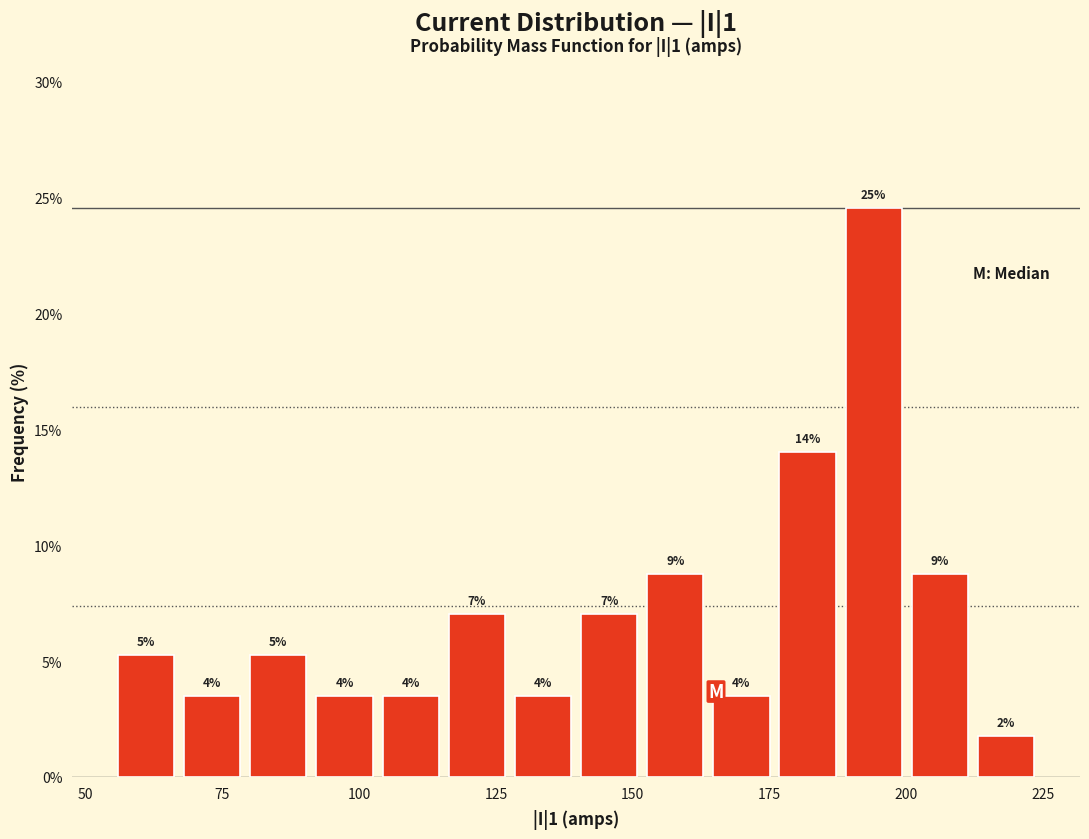

Around what value on the x-axis is the tallest bar? Give the approximate position of its centre, as read against the axis.

195